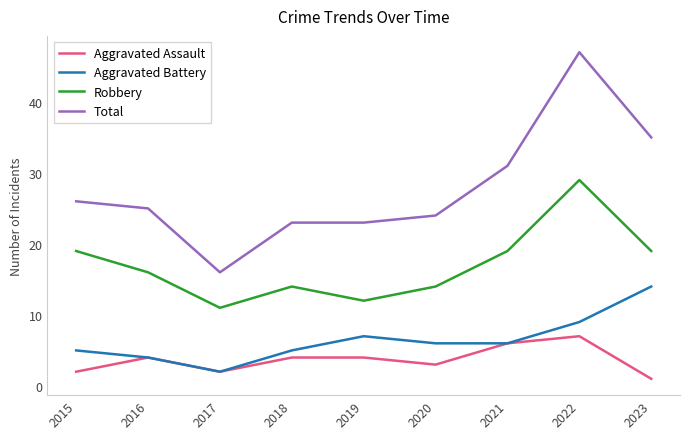

What is the difference between the maximum and second lowest values in the Robbery series?

17